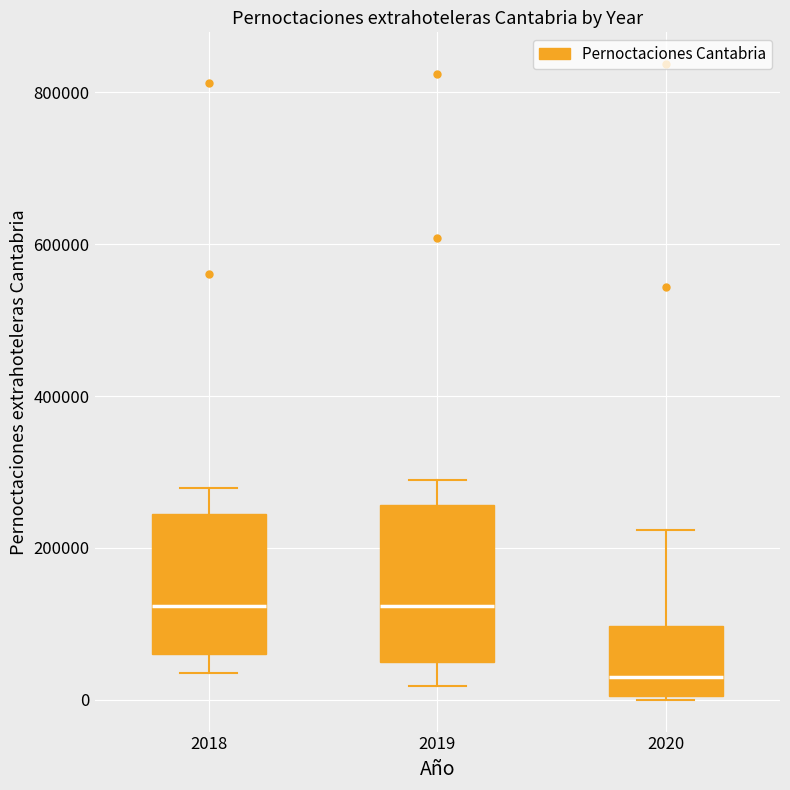

Where is the lower edge of the box at x = 2020 on the y-axis? The values are not printed on the chart, so give them approximately, as read against the axis.

0